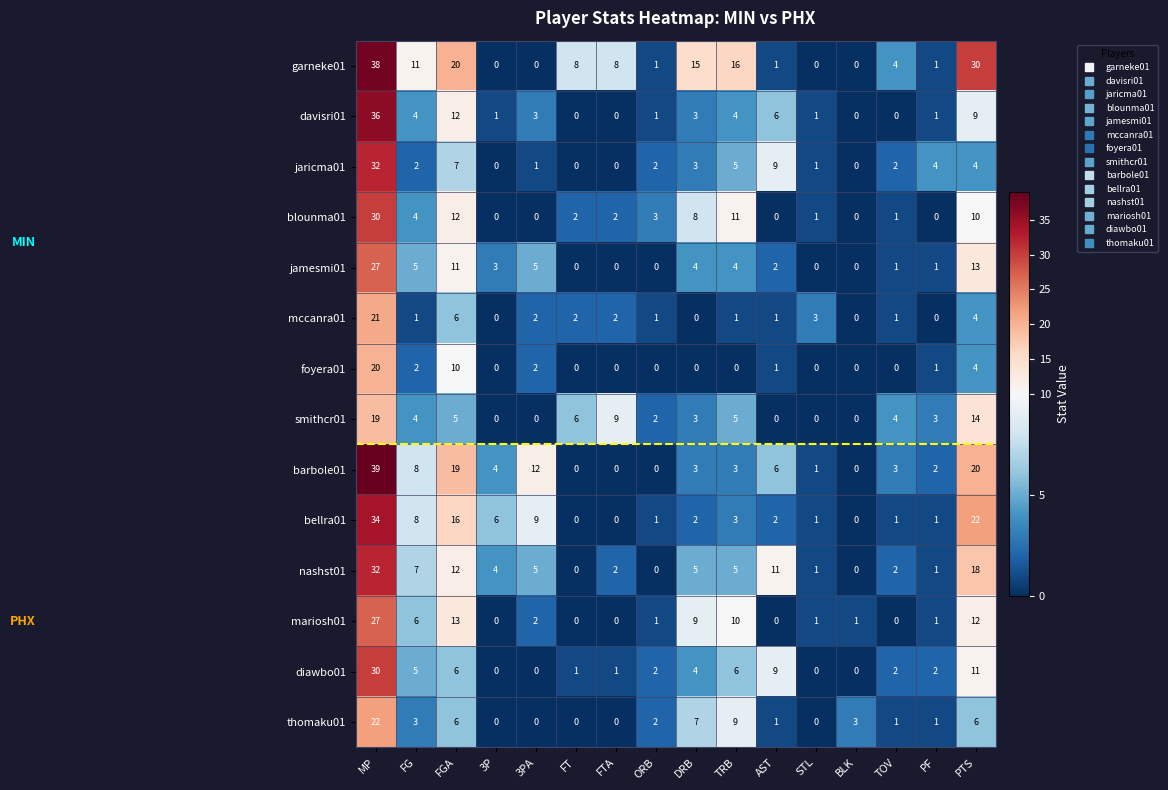

Where does the davisri01 series first go above 3?

MP